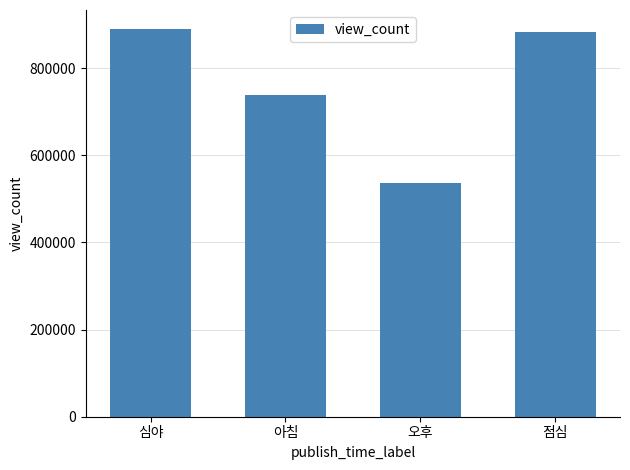

True or false: the data shows 1309190 at 심야.

False